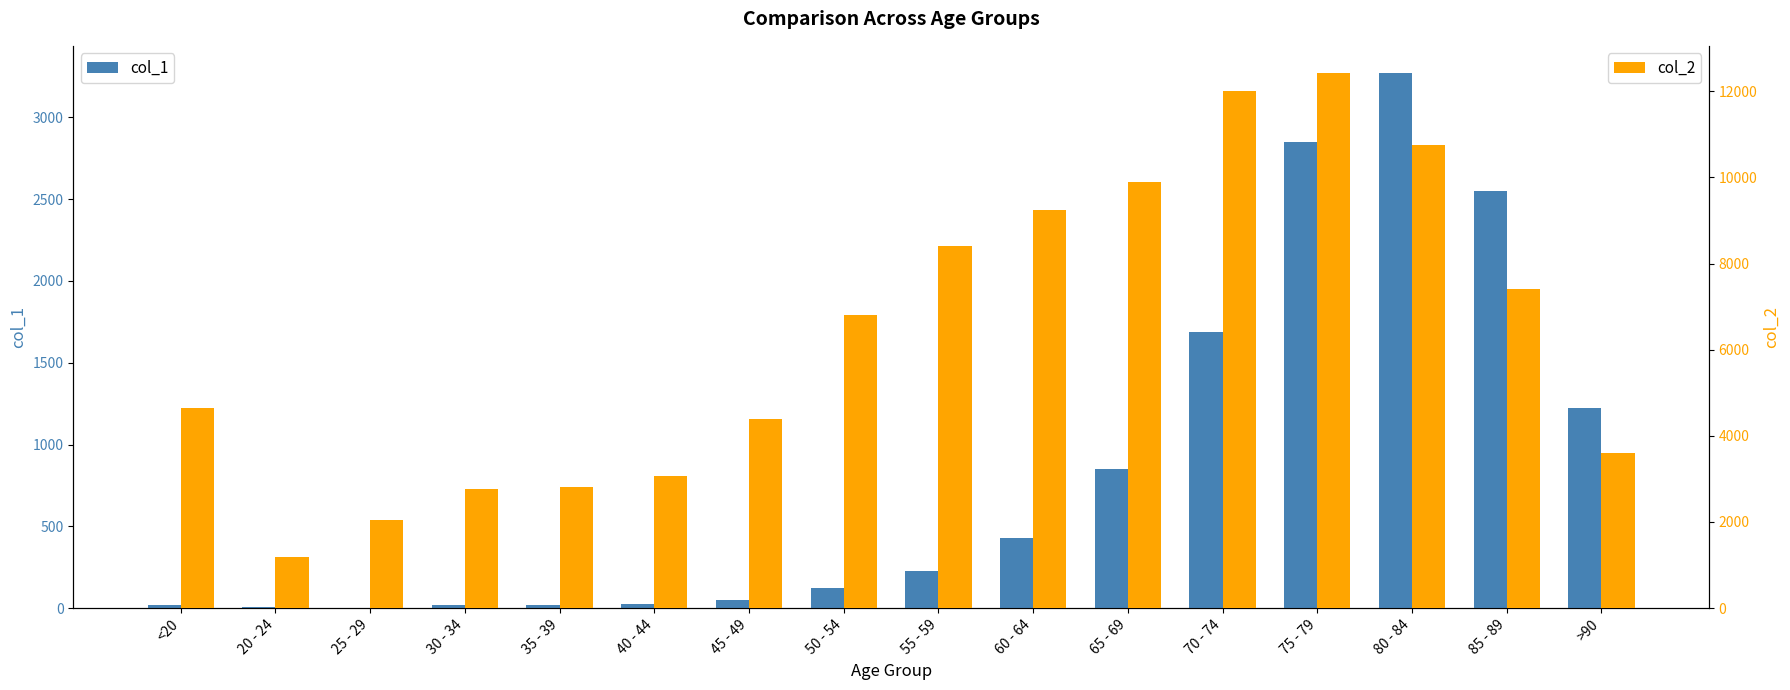

What is the sum of all col_2 values?

101482